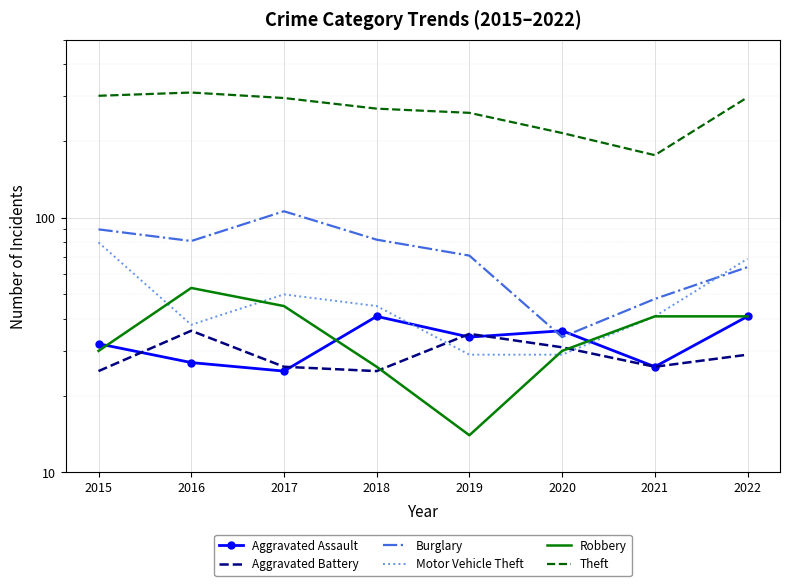

What is the highest value of the Theft series?

310